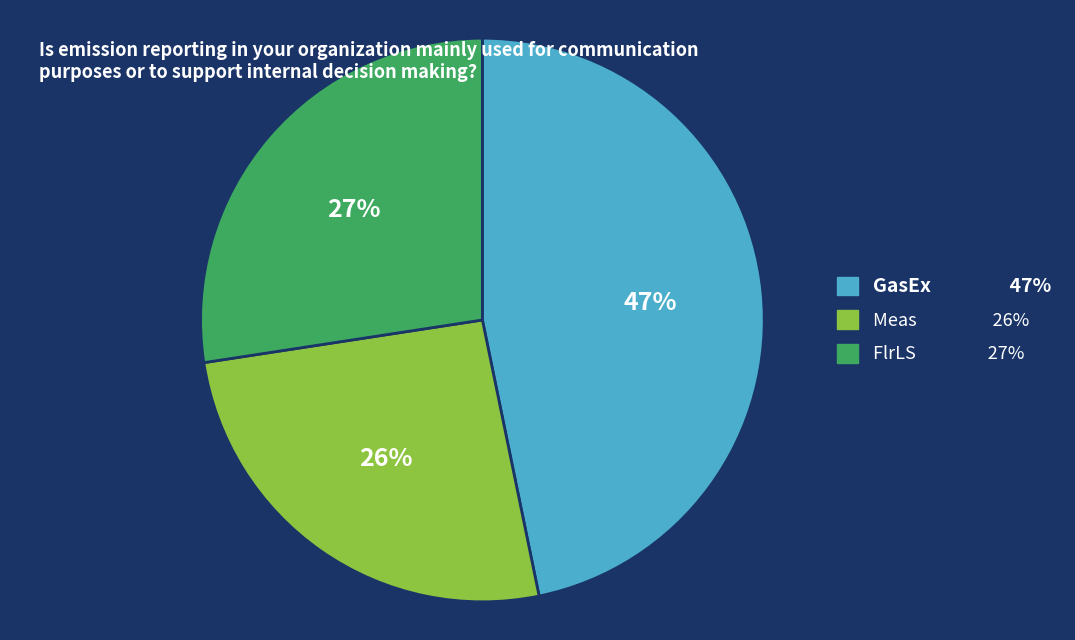

Is it true that GasEx is 47% of the pie?

True